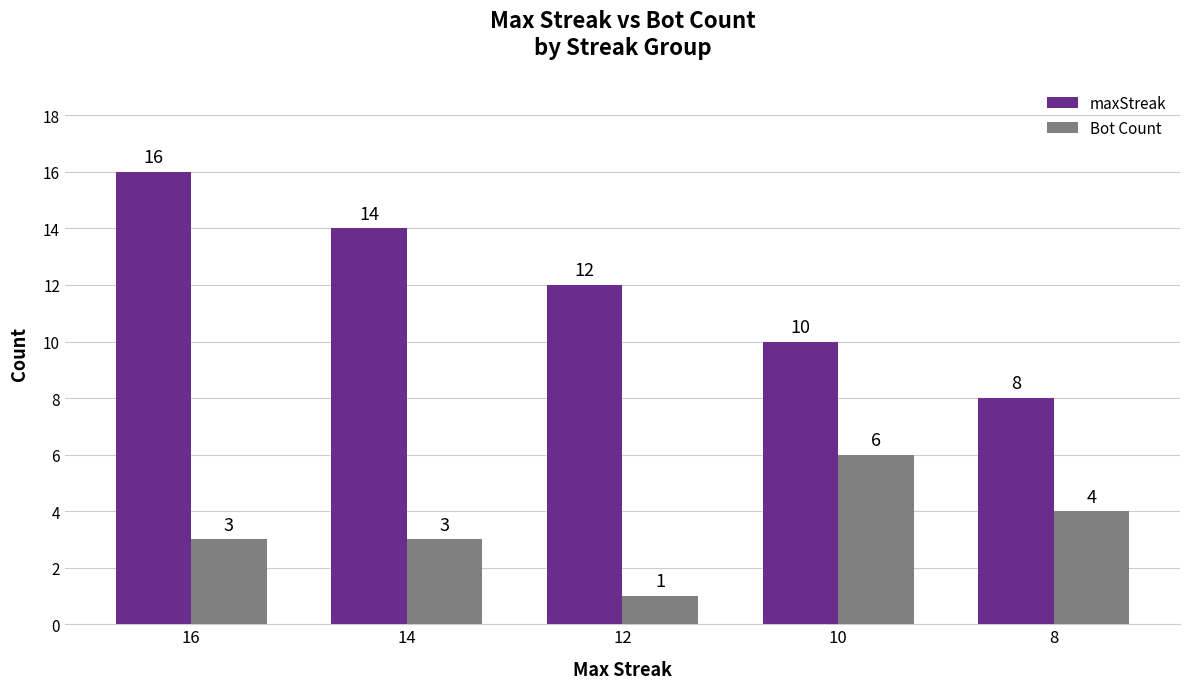

Which series changed the most between 16 and 14?

maxStreak